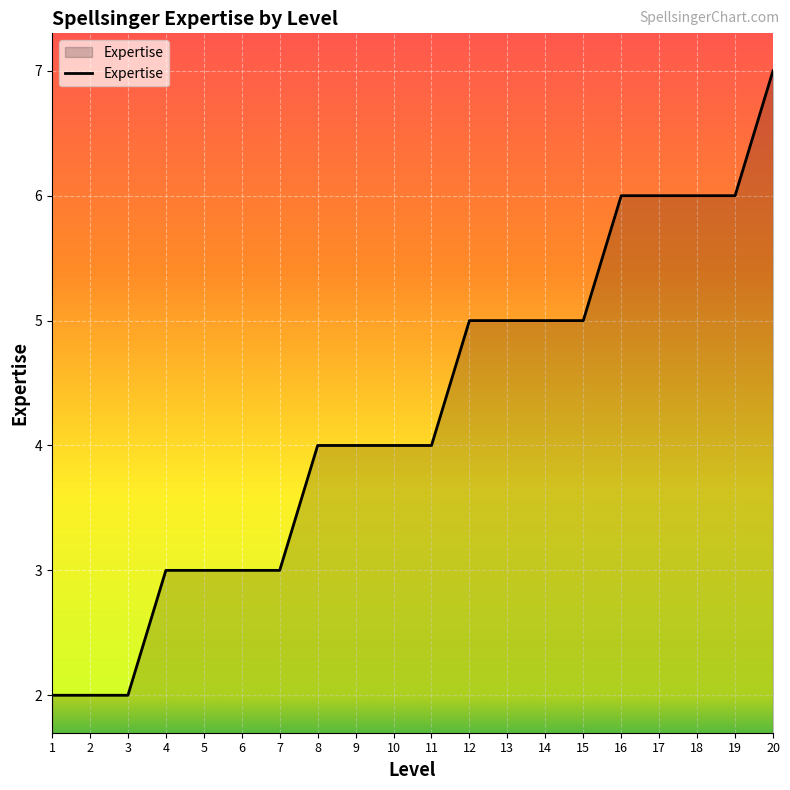

What is the sum of all values?

85